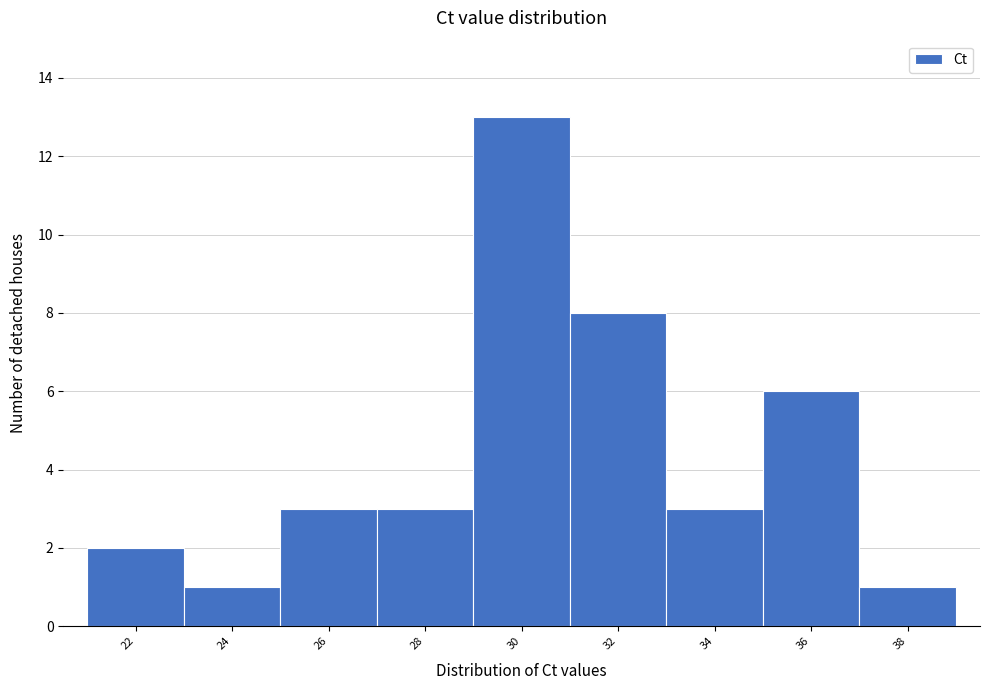

Reading left to right, transcribe all the data shown in this chart.

2	1	3	3	13	8	3	6	1